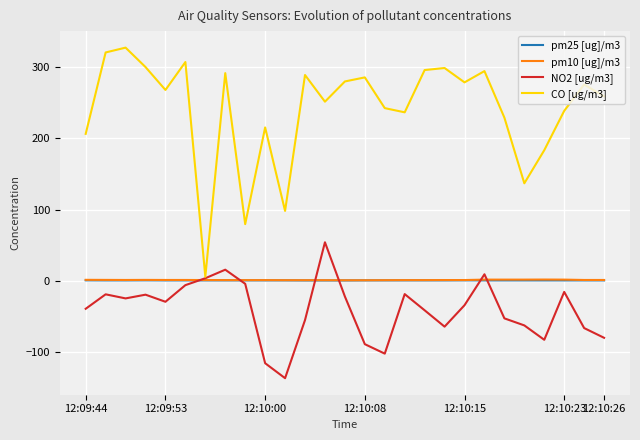

How many interior local peaks does the NO2 [ug/m3] series have?

7